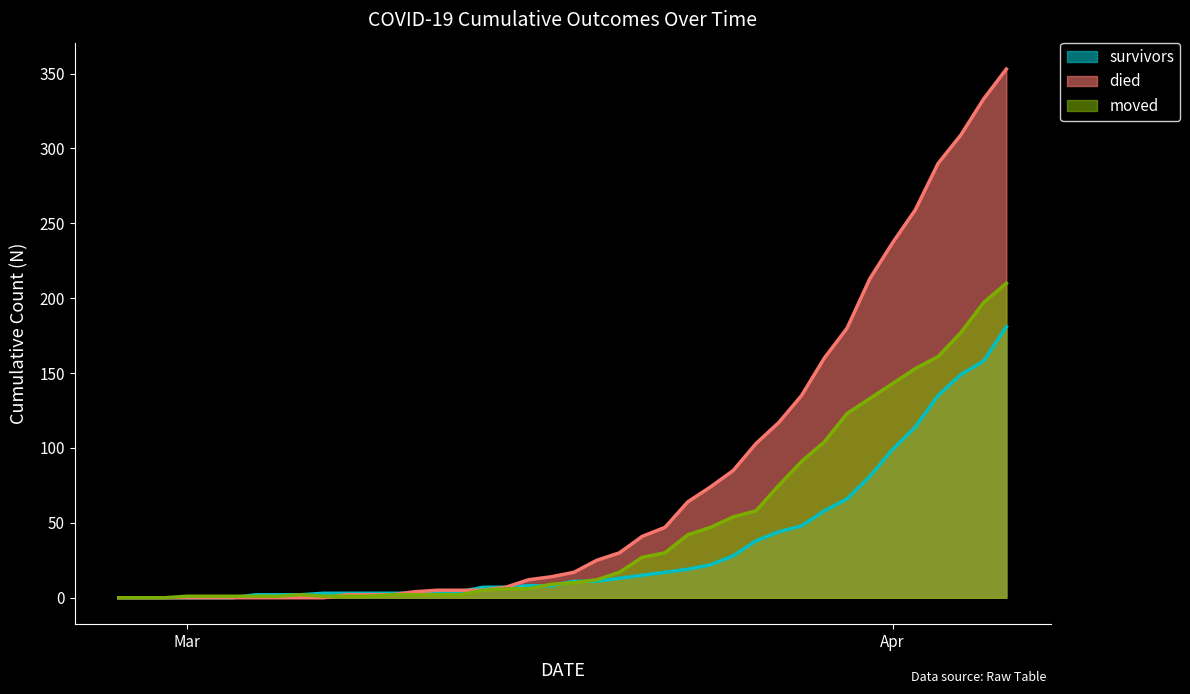

What is the spread (max minus min) of values at 2020-03-13?

3